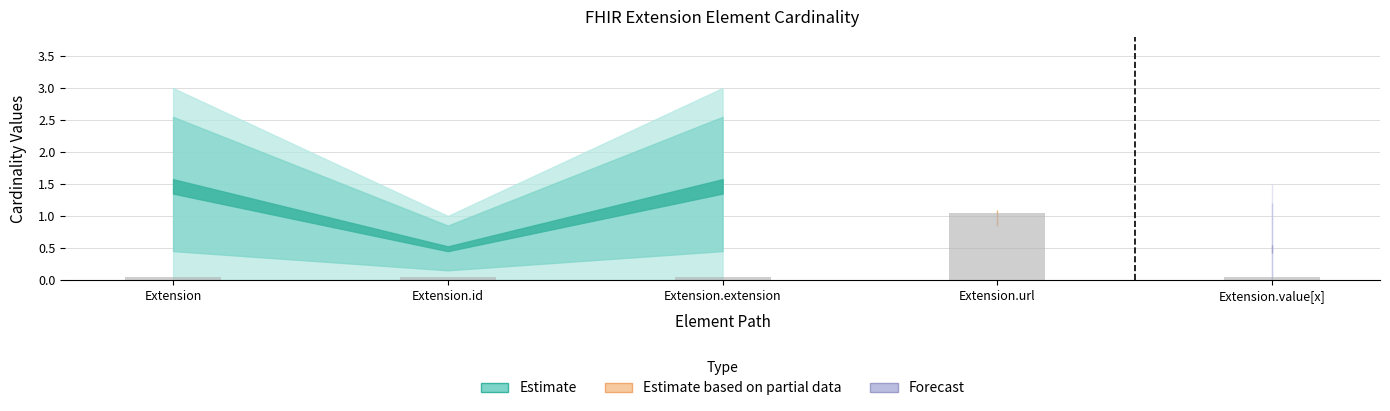

What is the label of the 5th bar from the right?

Extension